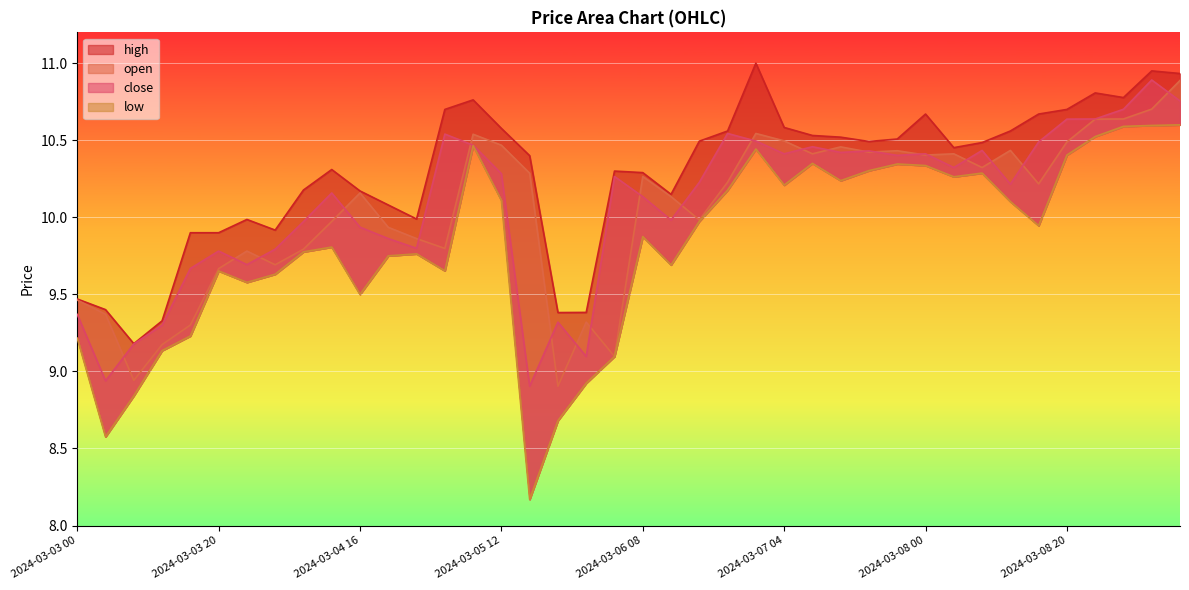

What is the difference between the maximum and minimum values in the low series?

2.4